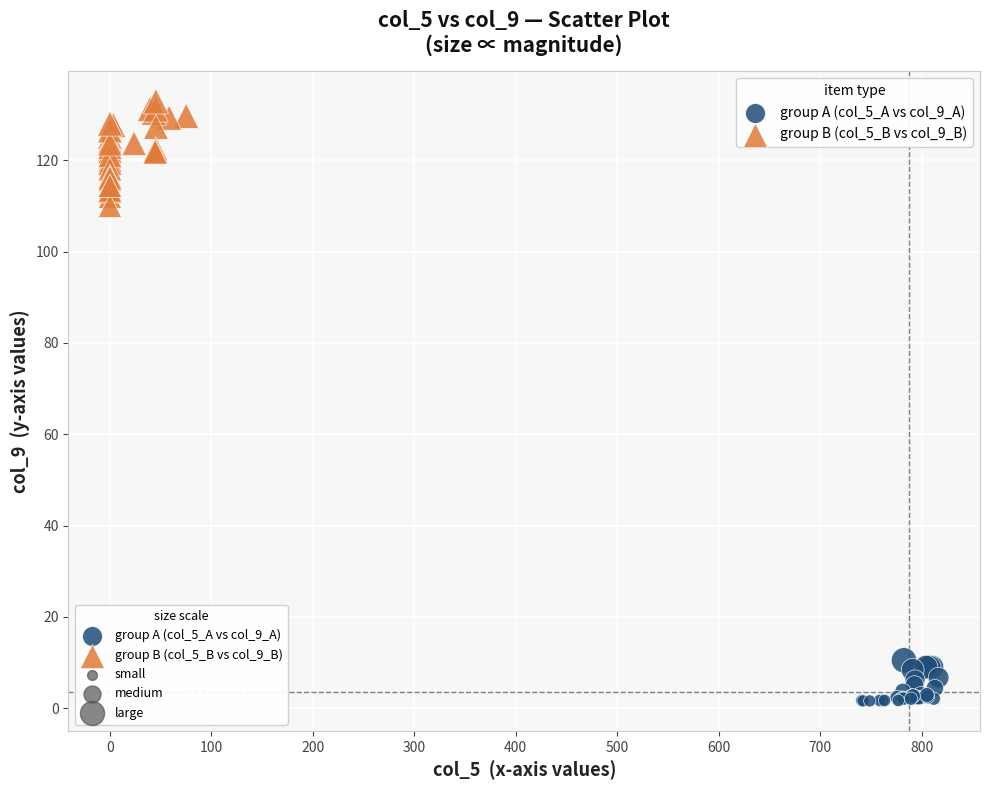

Which series reaches the minimum Y coordinate?

group A (col_5_A vs col_9_A)